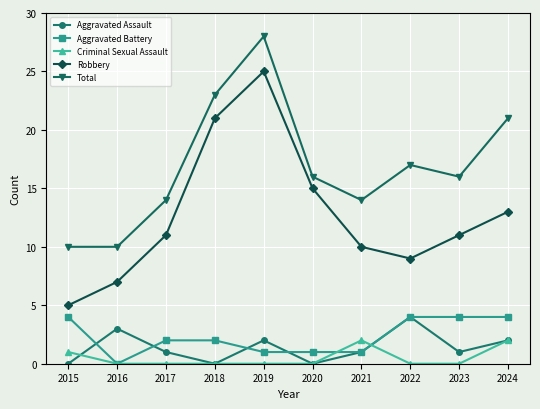

The Total series shows 3 at 2015. True or false?

False